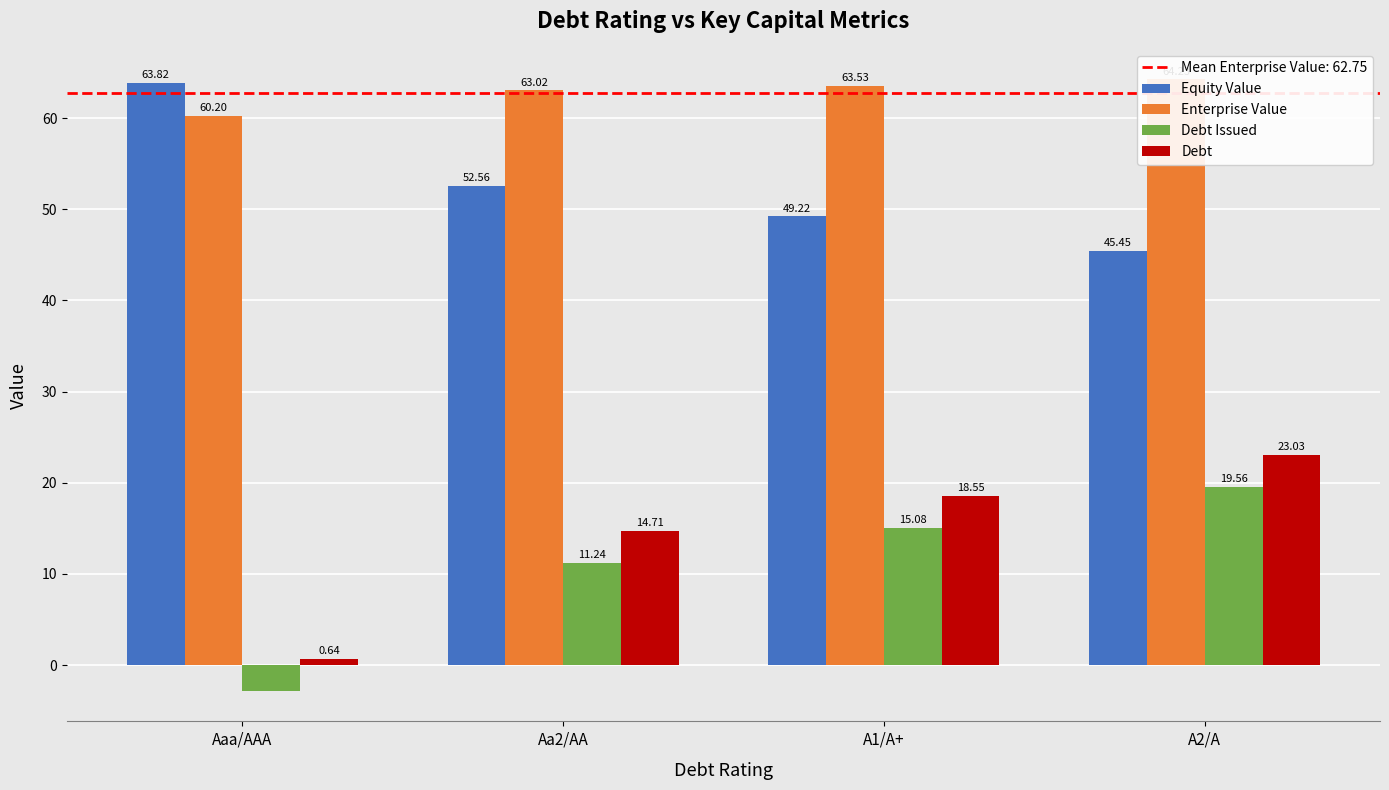

Rank the categories by Debt Issued value from highest to lowest.

A2/A, A1/A+, Aa2/AA, Aaa/AAA